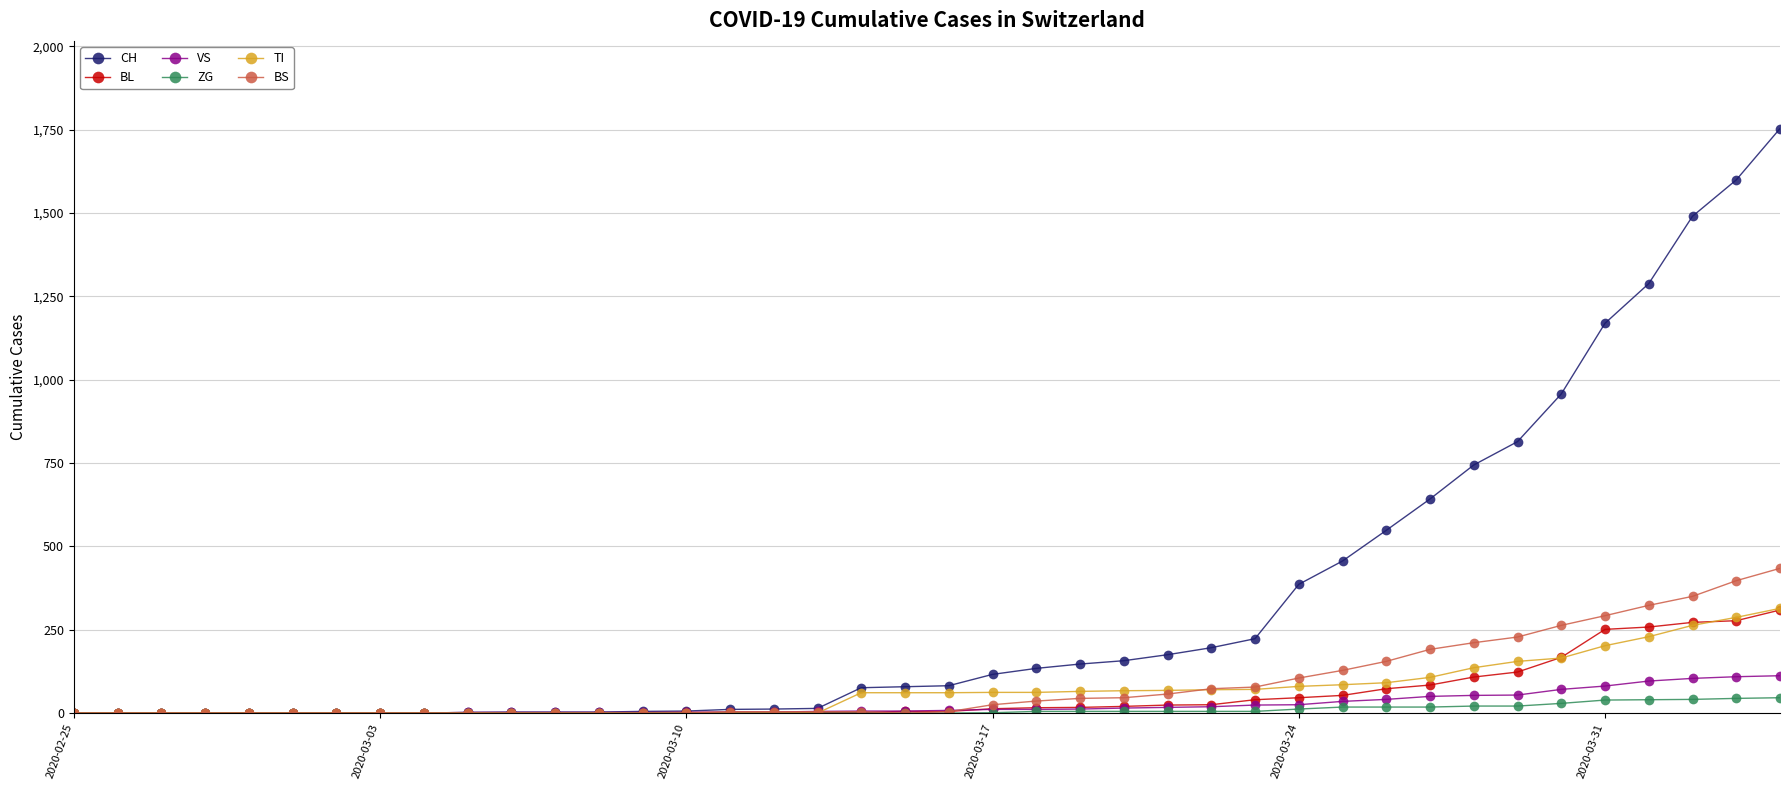

Which series has the widest spread of values?

CH